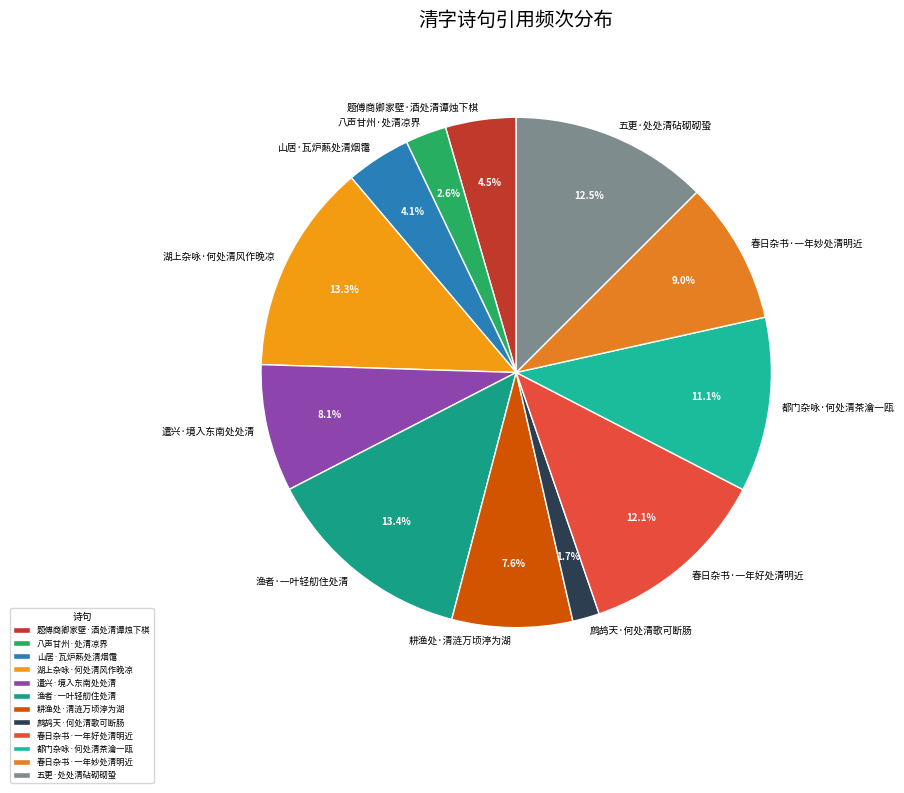

Approximately how many times larger is the value at 都门杂咏·何处清茶瀹一瓯 compared to 鹧鸪天·何处清歌可断肠?

6.5